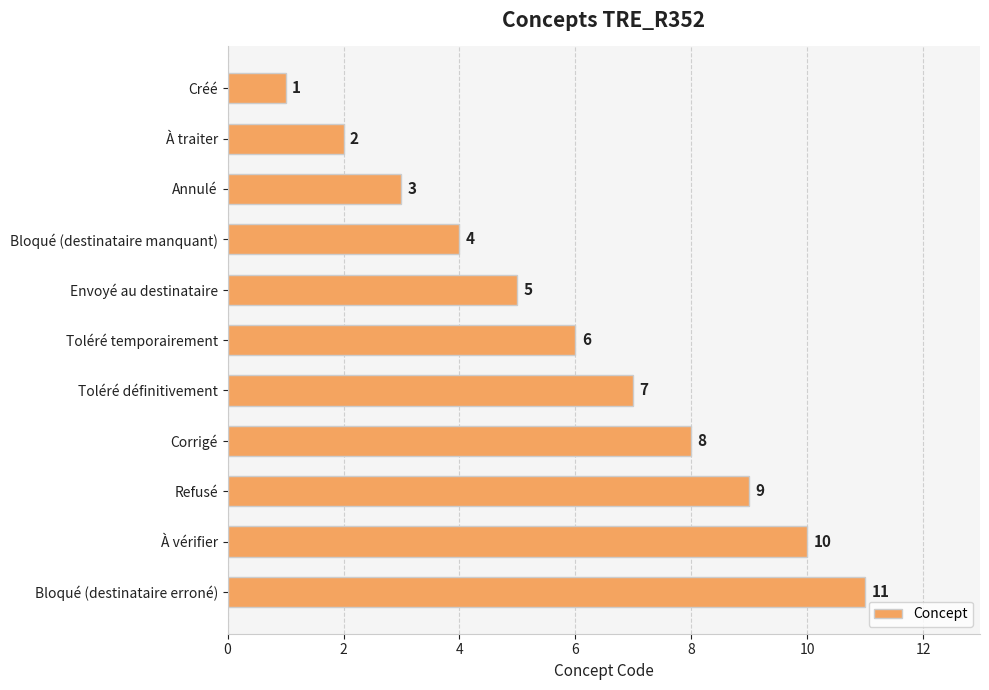

Approximately how many times larger is the value at Bloqué (destinataire erroné) compared to Corrigé?

1.4